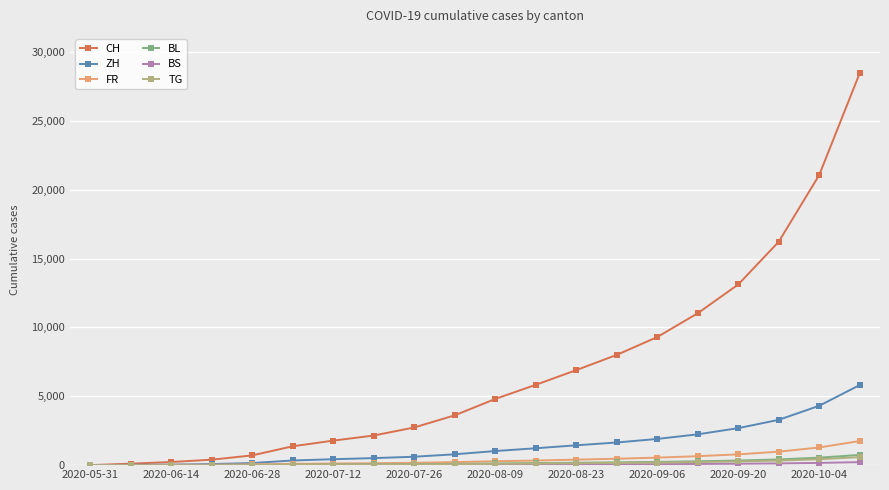

What is the greatest value displayed?

28462